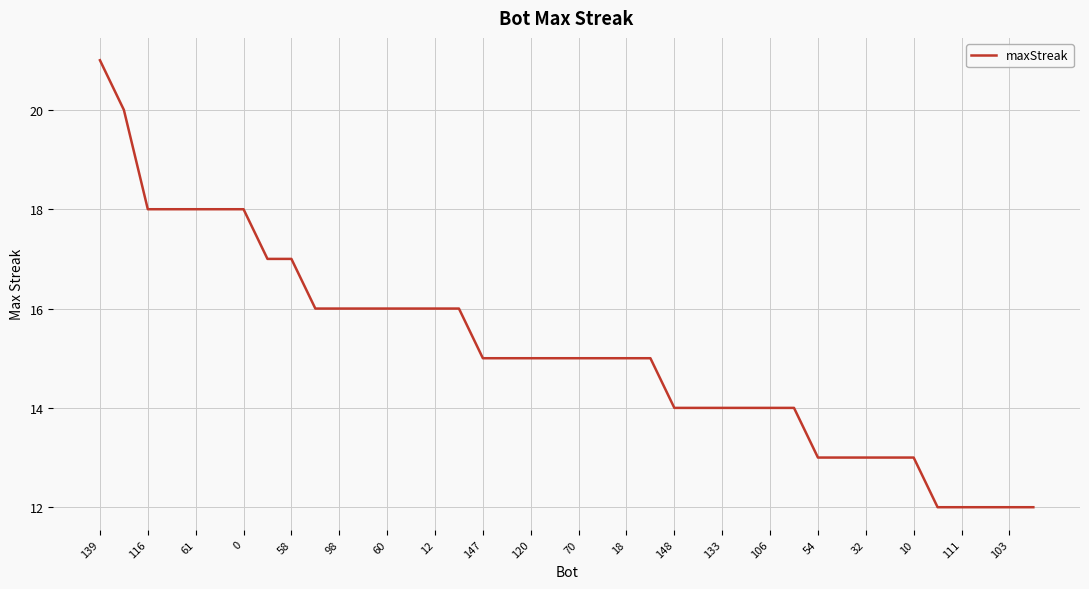

What is the sum of all values?

606